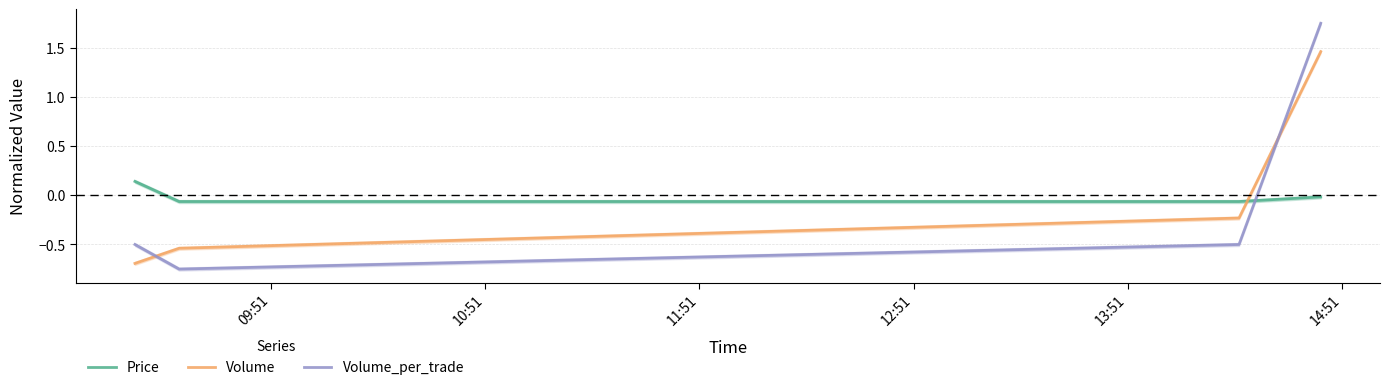

True or false: Price and Volume cross at least once.

True